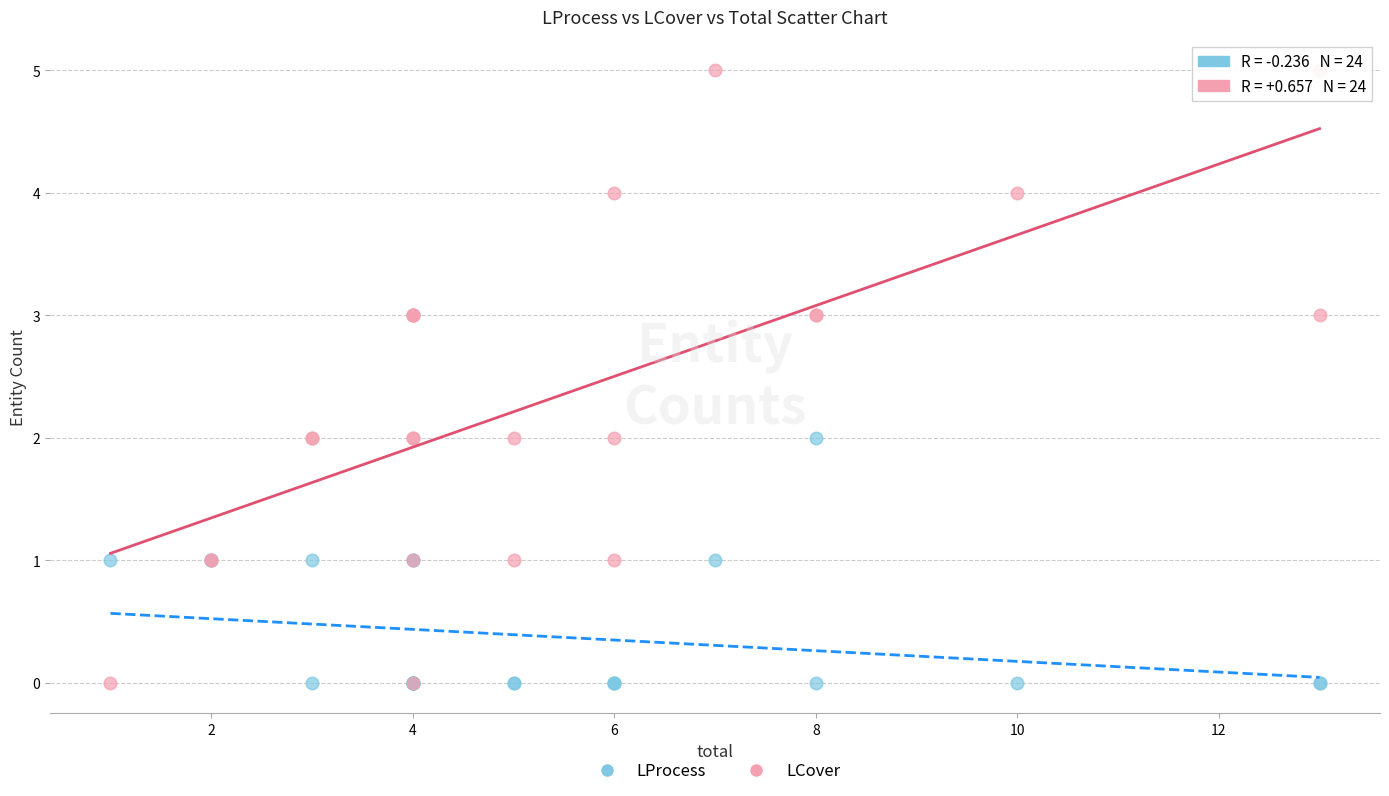

Which series reaches the maximum Y coordinate?

LCover